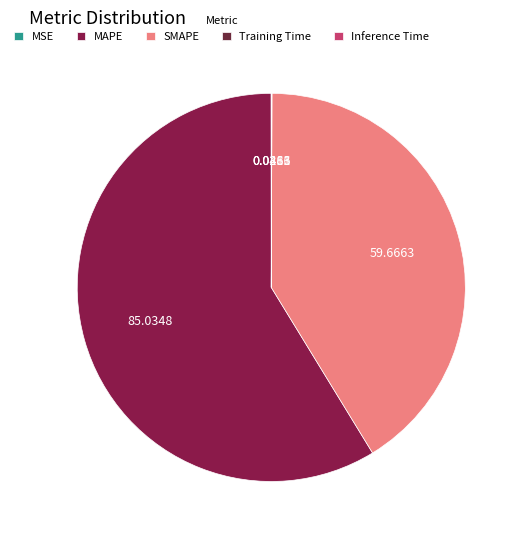

Rank the categories by value from lowest to highest.

MSE, Training Time, Inference Time, SMAPE, MAPE